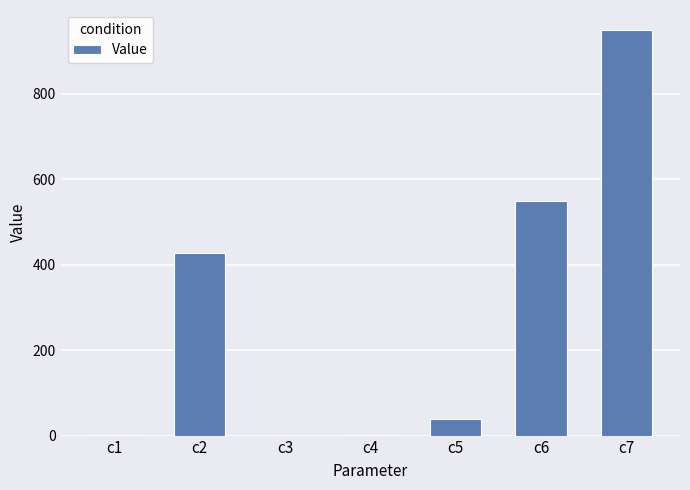

At which category does the chart reach its peak across all series?

c7